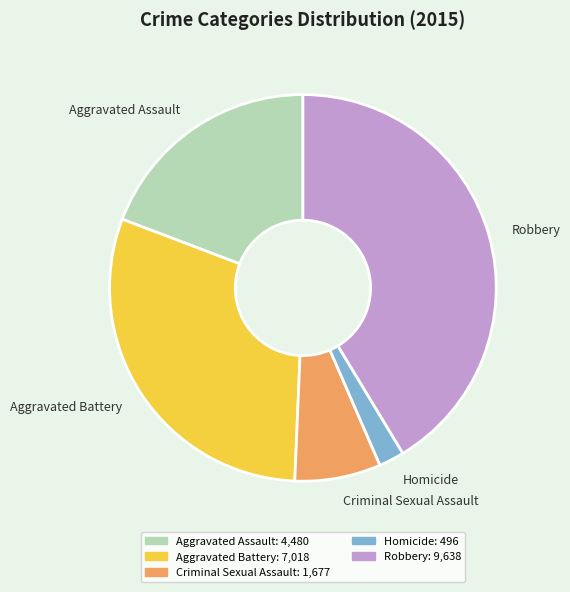

What is the largest slice in the pie chart?

Robbery